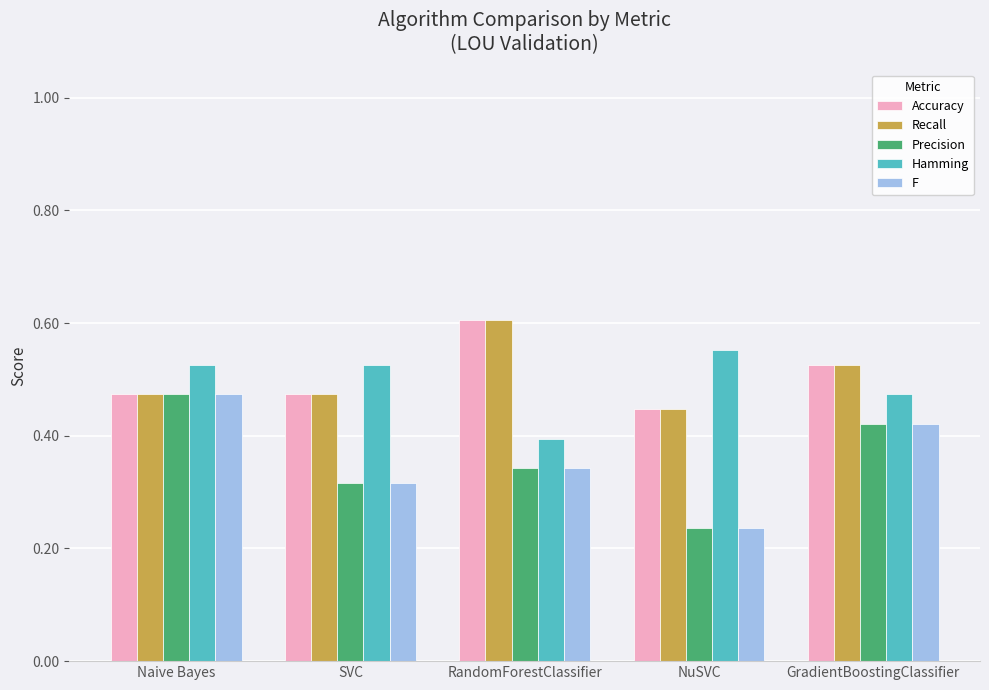

What position from the right is GradientBoostingClassifier?

1